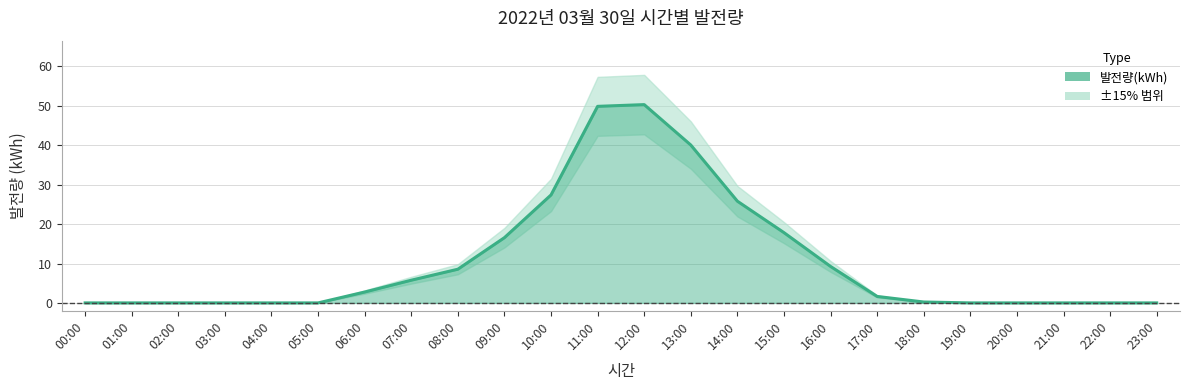

The value at 04:00 is -32.7. True or false?

False